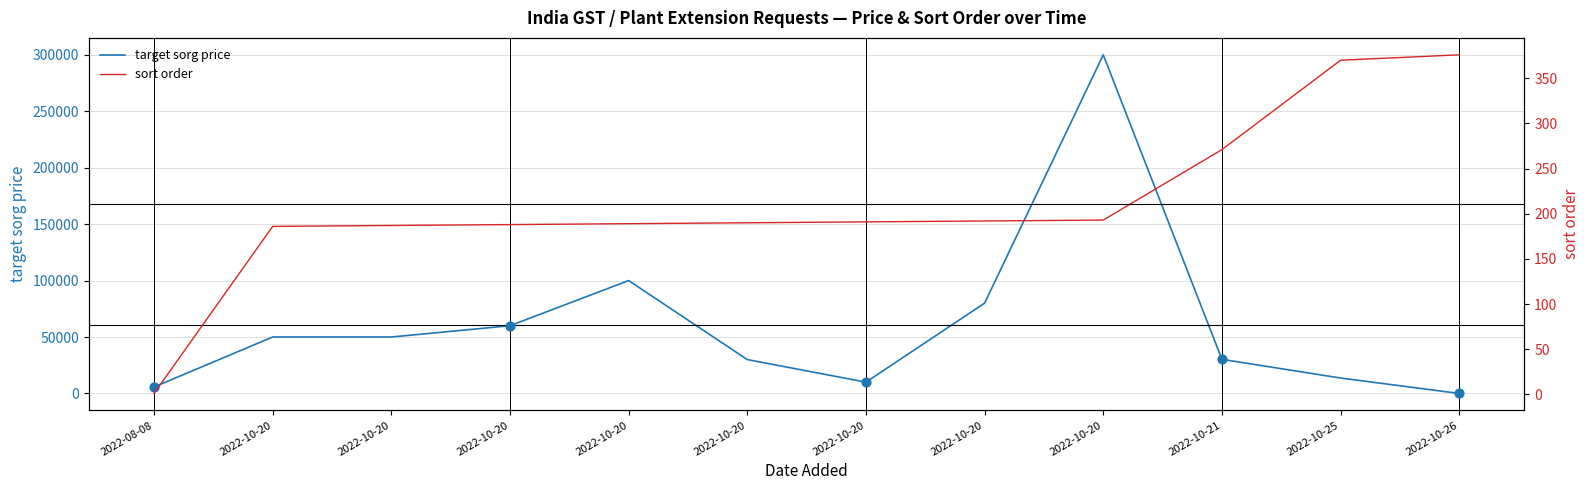

What is the total value across all series at 2022-10-20?

50186.0